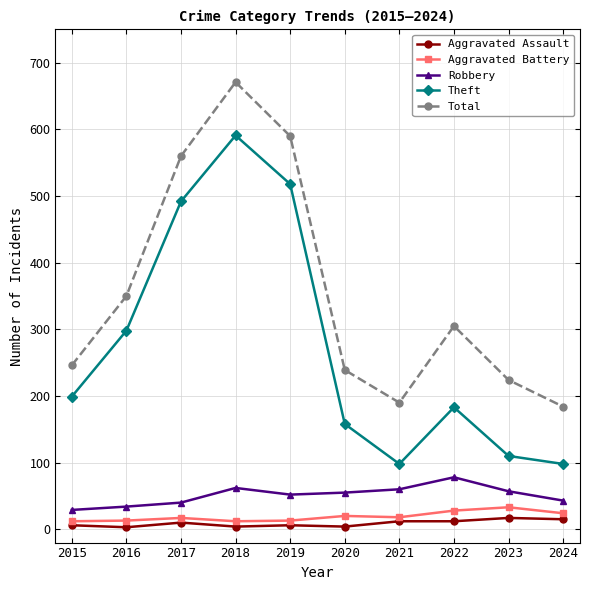

At which category is the sum across all series the highest?

2018